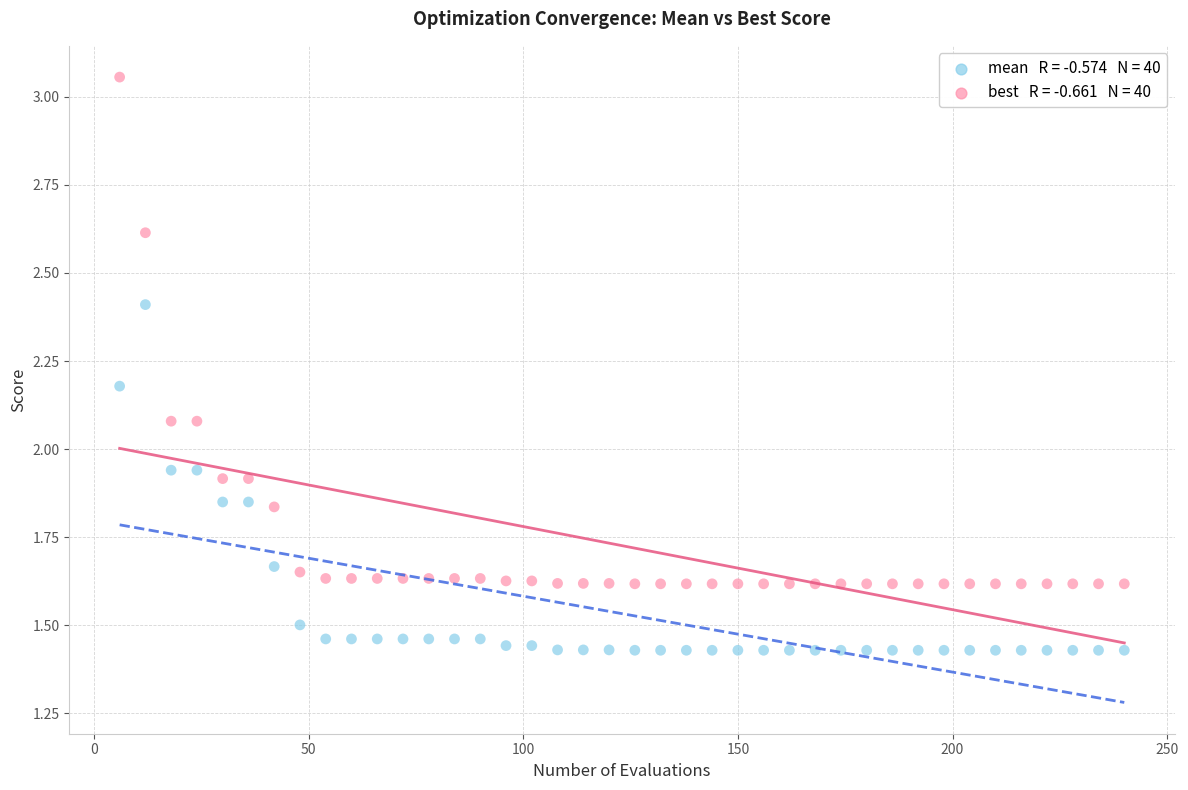

Across all data points, what is the range of X values (max minus min)?

234.0